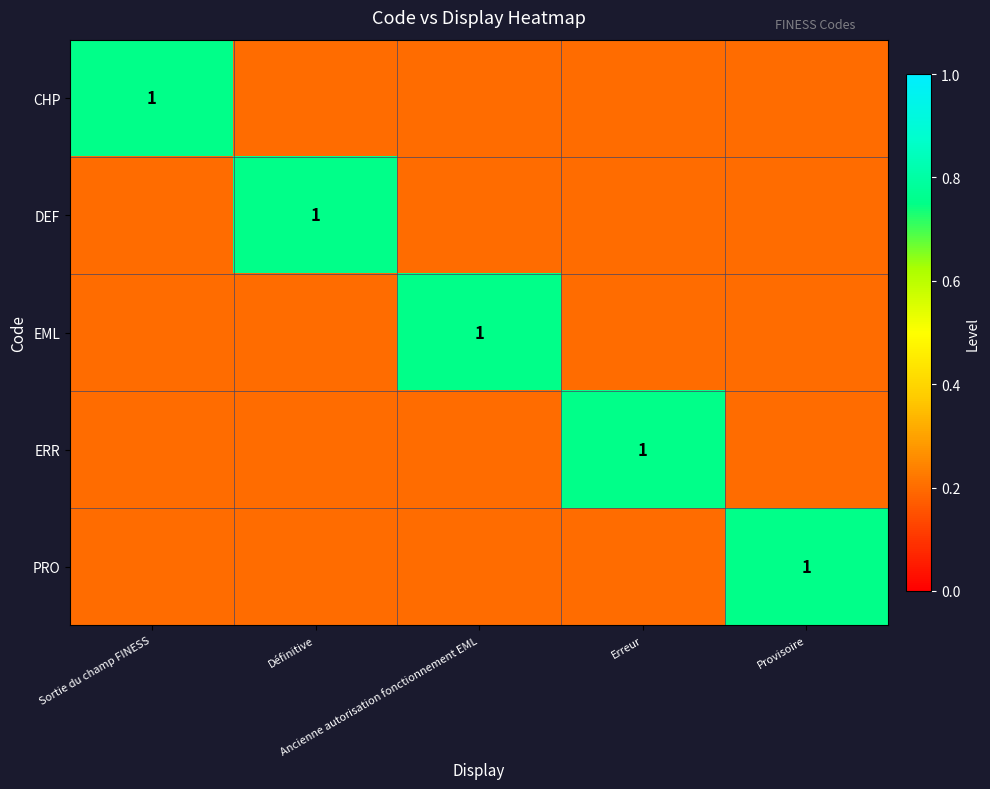

Rank the series at Erreur from lowest to highest value.

CHP, DEF, EML, PRO, ERR